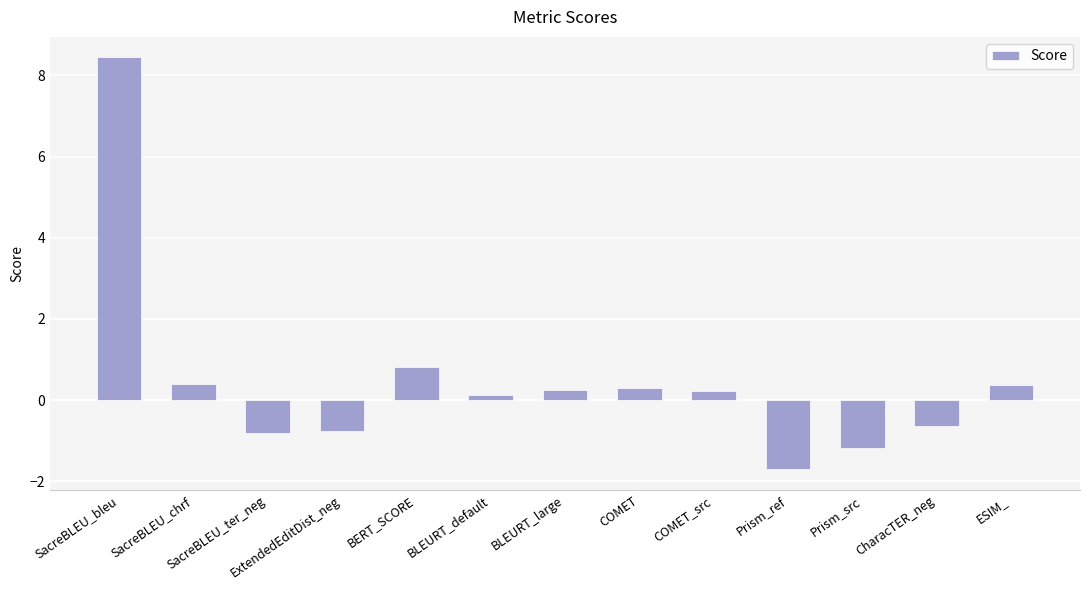

What value does the data have at SacreBLEU_ter_neg?

-0.8